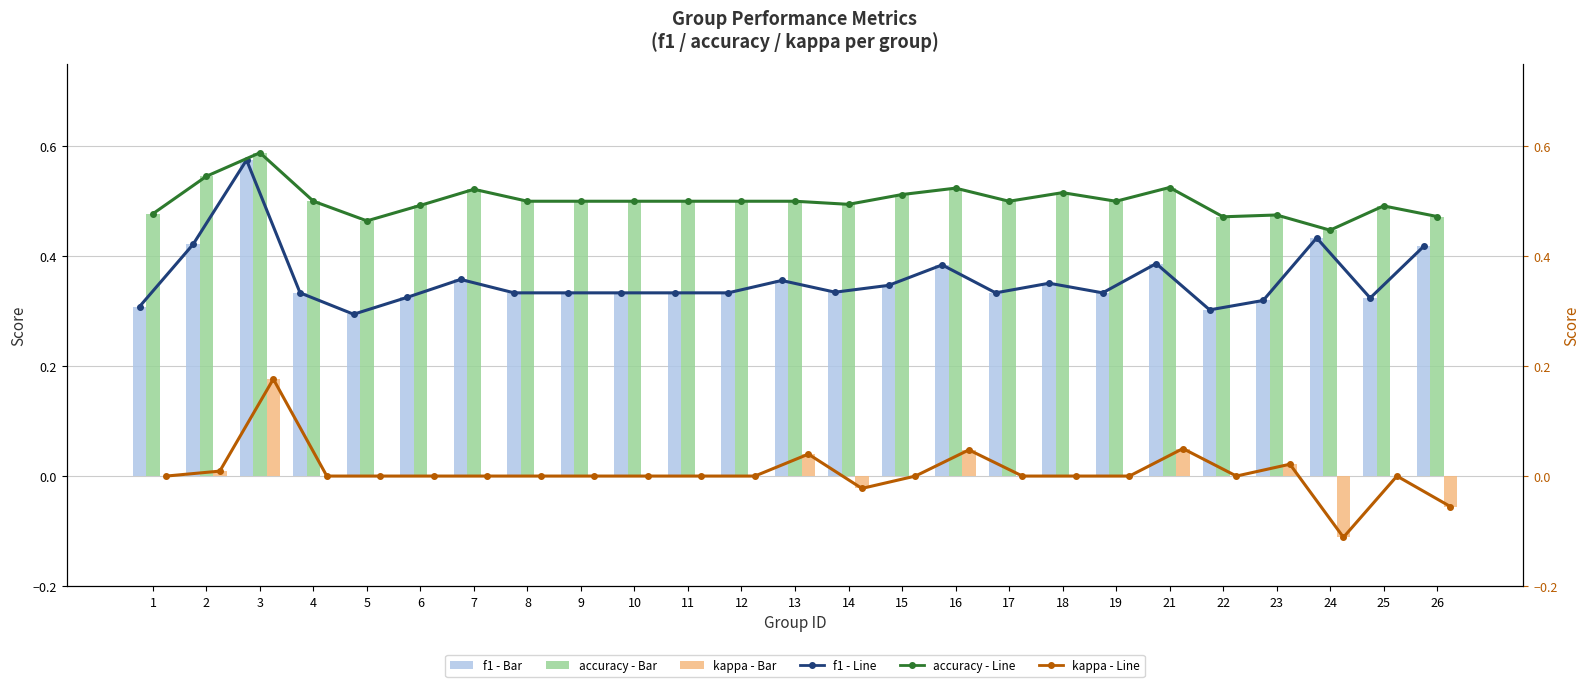

Between 9 and 25, which is larger?

9